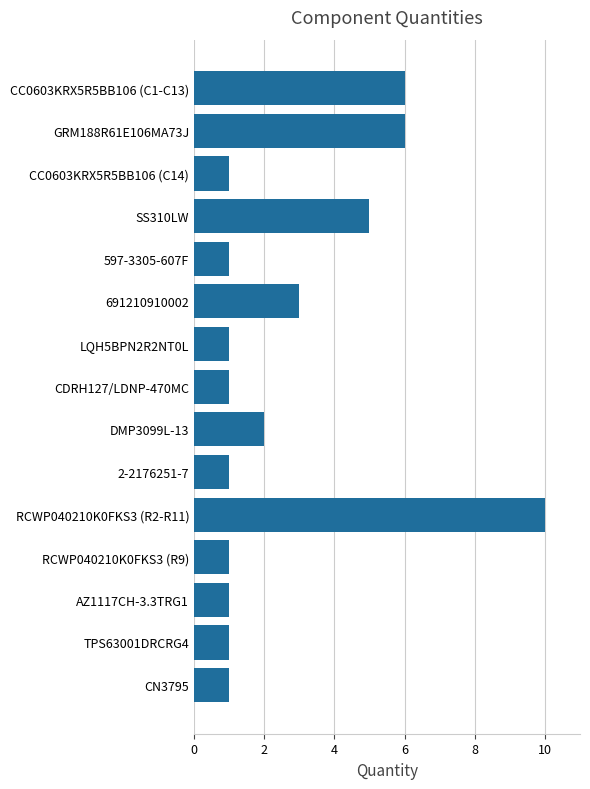

Reading top to bottom, extract all data points from this chart.

6	6	1	5	1	3	1	1	2	1	10	1	1	1	1